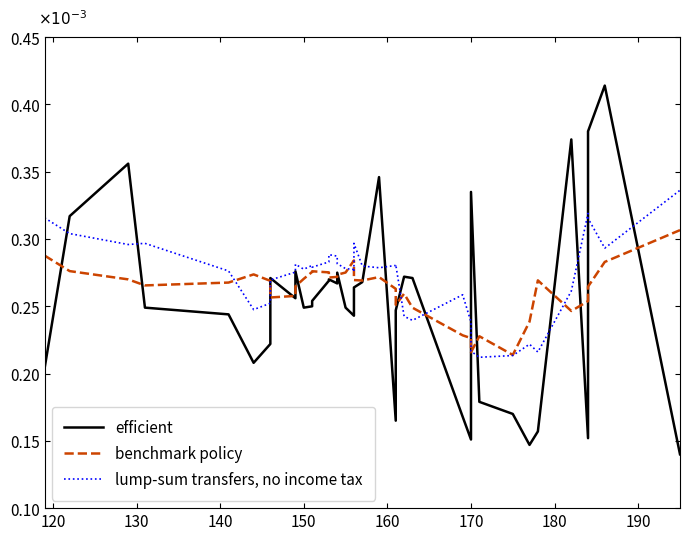

What is the difference between the second highest and second lowest values in the lump-sum transfers, no income tax series?

0.1